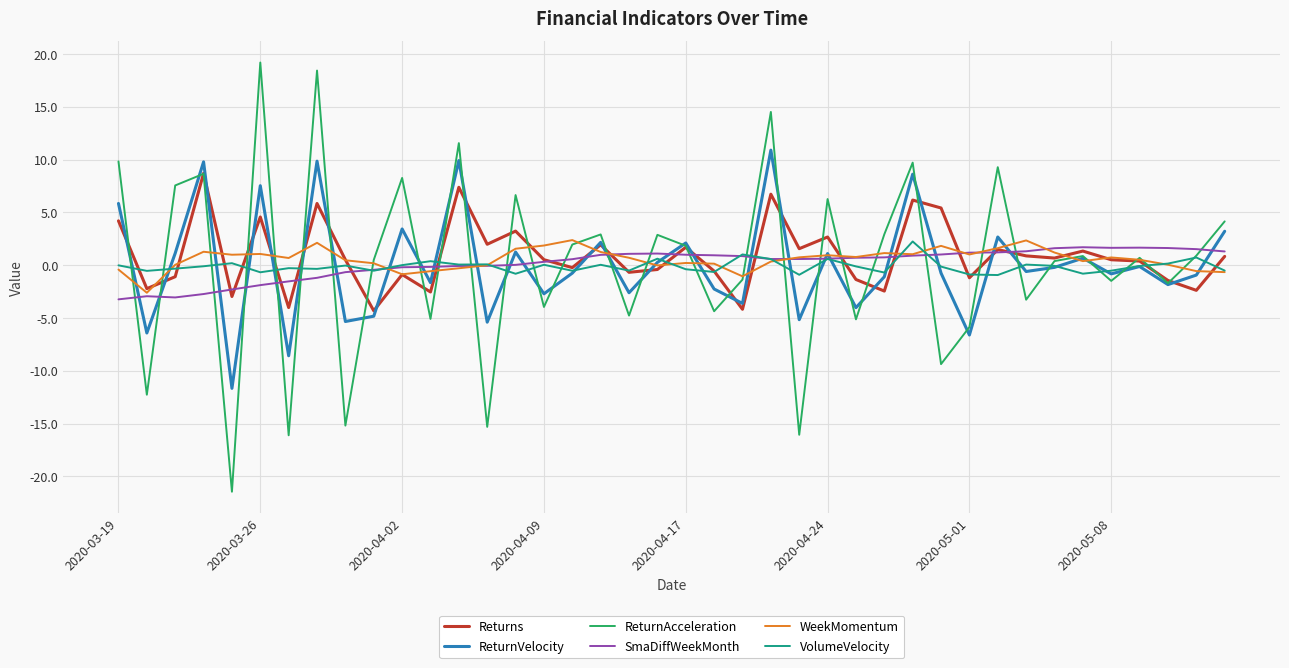

Which series has the widest spread of values?

ReturnAcceleration